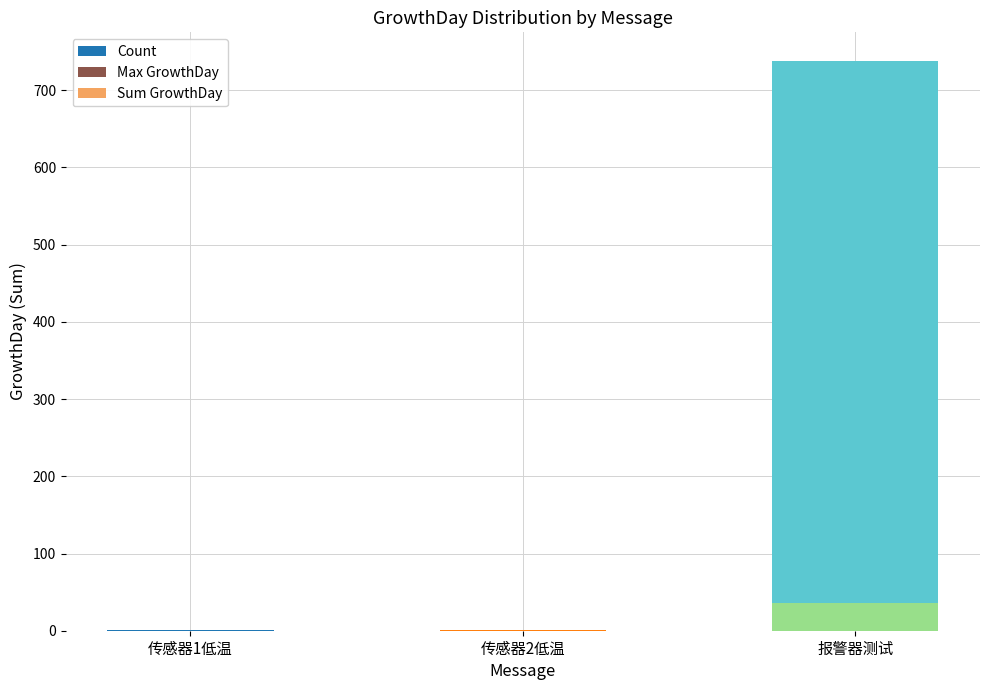

Where is Max GrowthDay nearest to the value 18?

传感器1低温